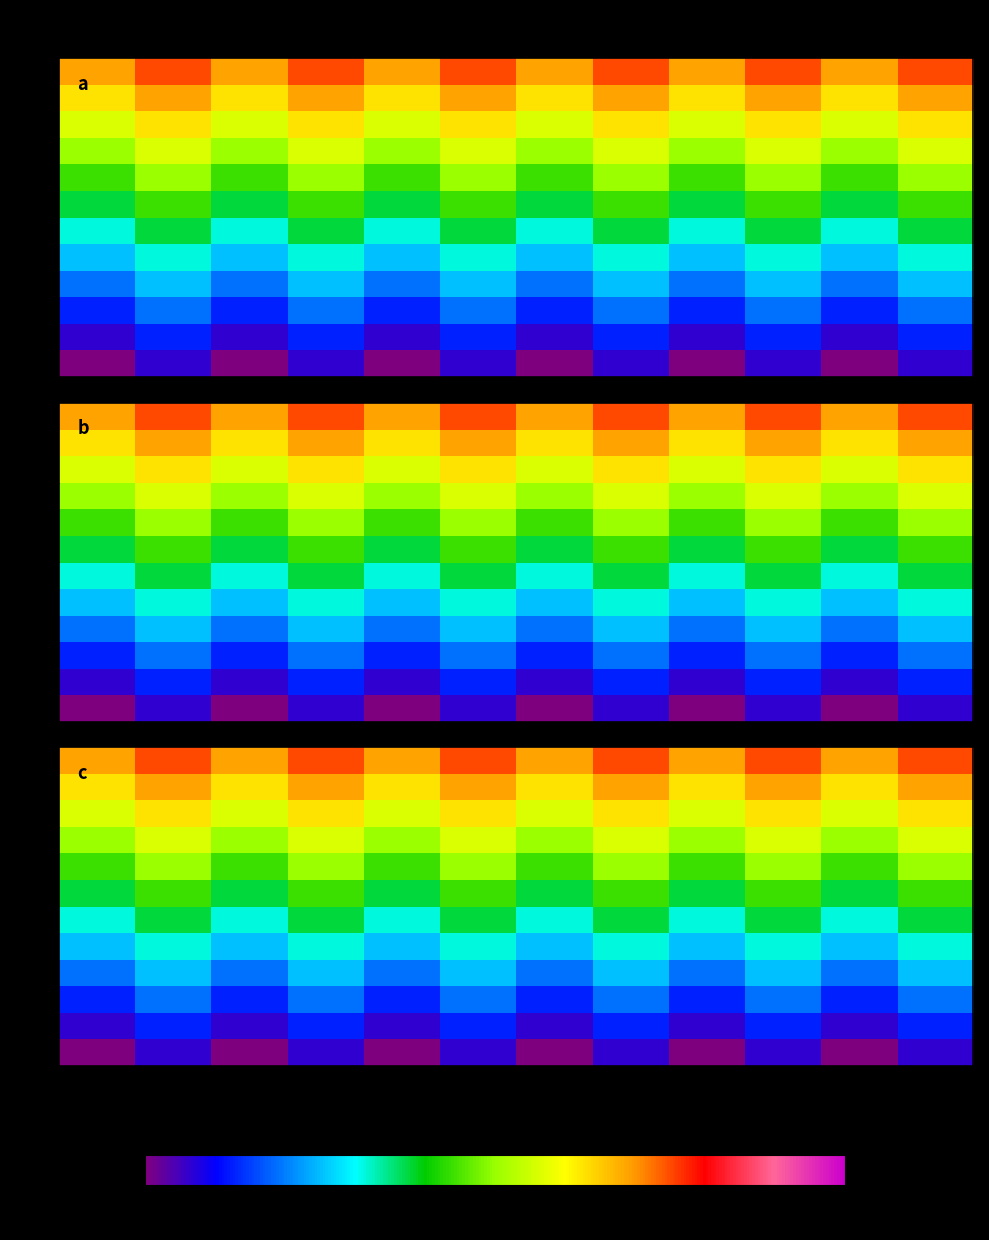

Reading left to right, transcribe all the data shown in this chart.

row_0: 0	1	0	1	0	1	0	1	0	1	0	1
row_1: 1	2	1	2	1	2	1	2	1	2	1	2
row_2: 2	3	2	3	2	3	2	3	2	3	2	3
row_3: 3	4	3	4	3	4	3	4	3	4	3	4
row_4: 4	5	4	5	4	5	4	5	4	5	4	5
row_5: 5	6	5	6	5	6	5	6	5	6	5	6
row_6: 6	7	6	7	6	7	6	7	6	7	6	7
row_7: 7	8	7	8	7	8	7	8	7	8	7	8
row_8: 8	9	8	9	8	9	8	9	8	9	8	9
row_9: 9	10	9	10	9	10	9	10	9	10	9	10
row_10: 10	11	10	11	10	11	10	11	10	11	10	11
row_11: 11	12	11	12	11	12	11	12	11	12	11	12